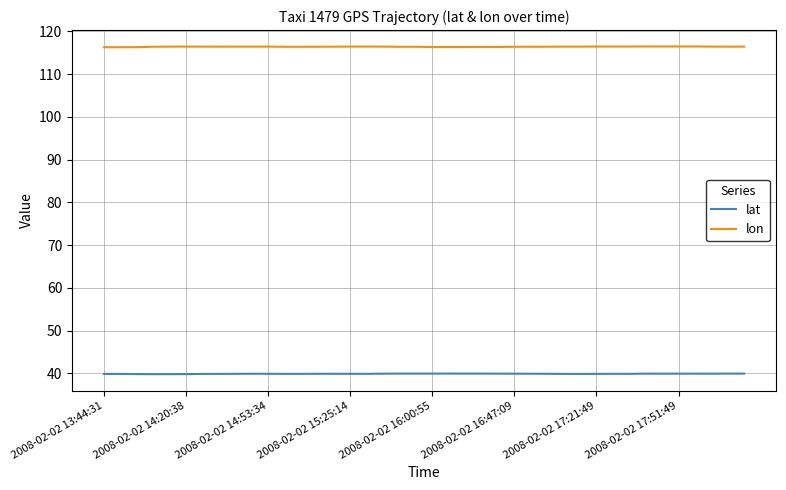

List the series in order of their peak value, lowest first.

lat, lon